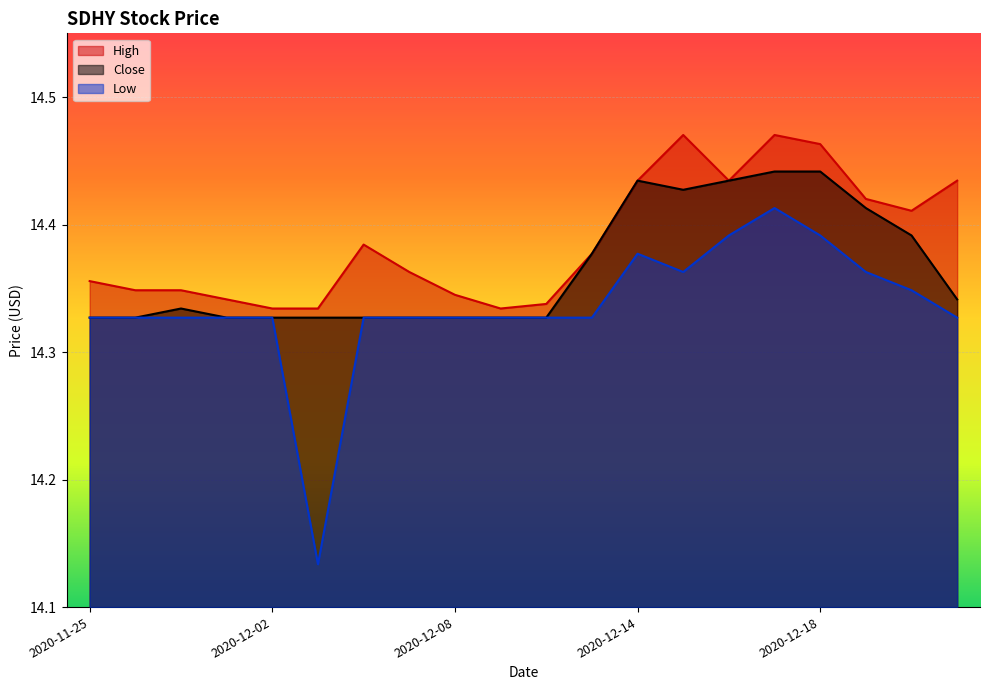

Is the value of High at 2020-12-16 greater than the value of Low at 2020-11-30?

Yes